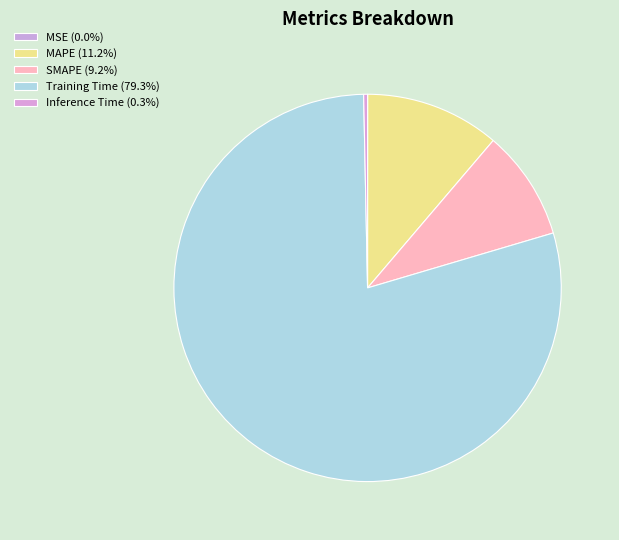

To the nearest percent, what is the combined percentage of Training Time and MAPE?

90%